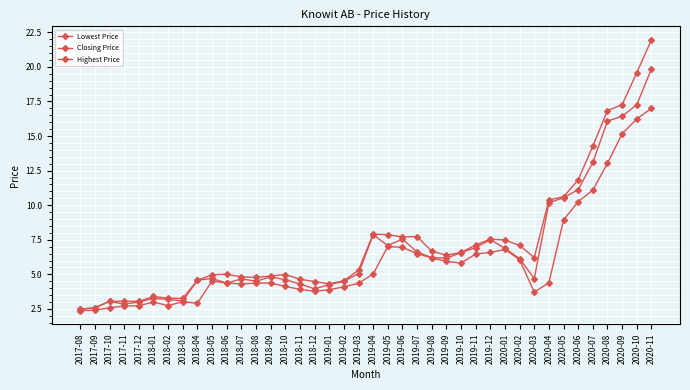

Count the number of categories in the chart.

40